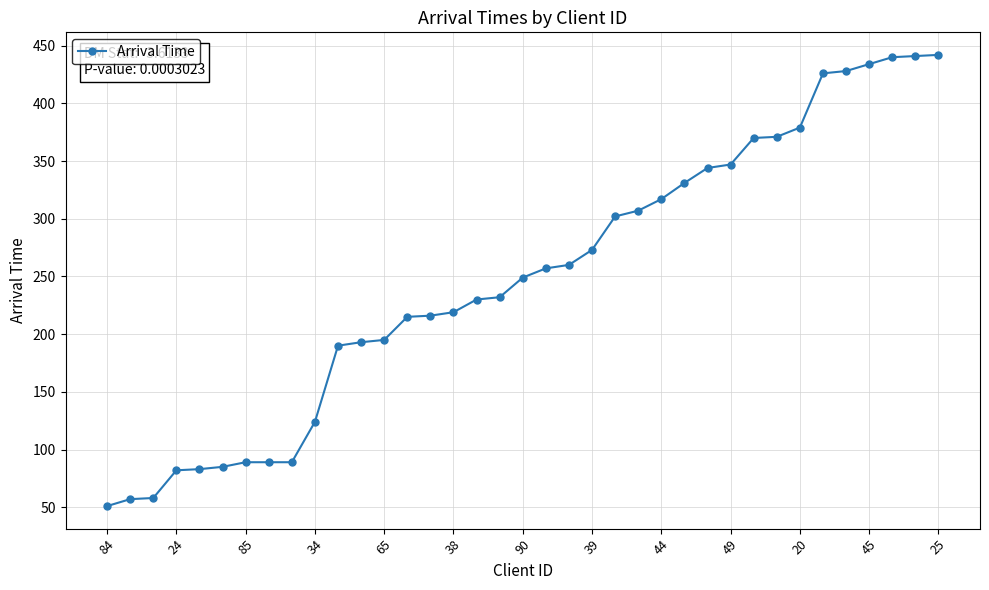

Is this an area chart (filled region under the line)?

No